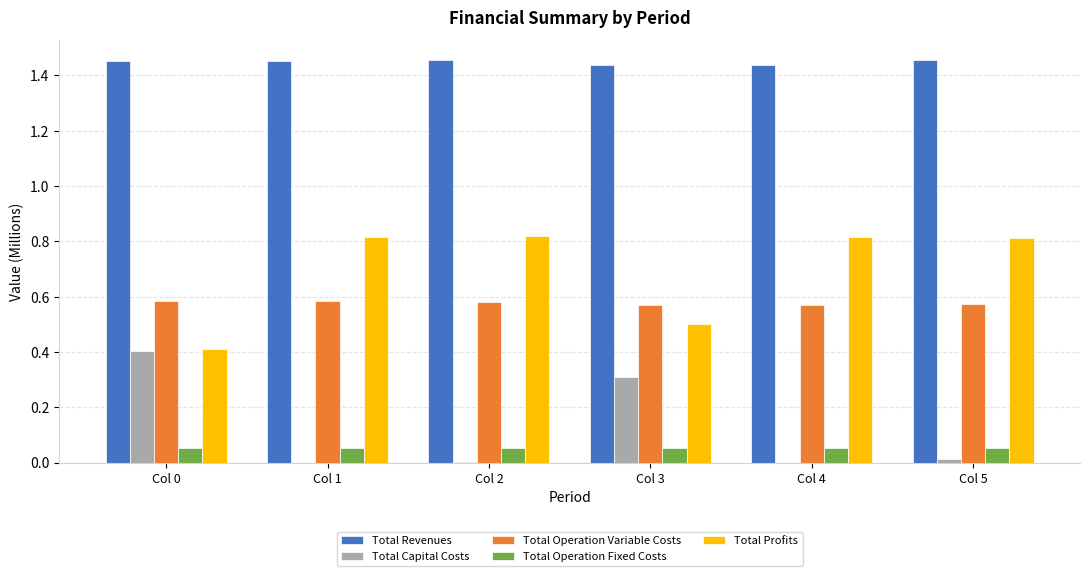

What is the sum of the Total Revenues values at Col 1 and Col 3?

2.9